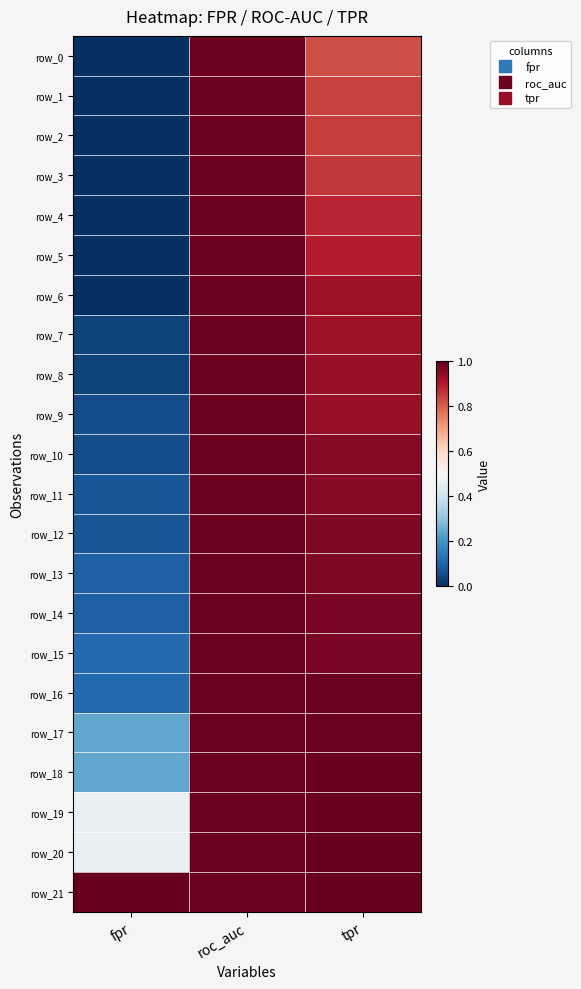

Rank the categories by row_20 value from highest to lowest.

tpr, roc_auc, fpr